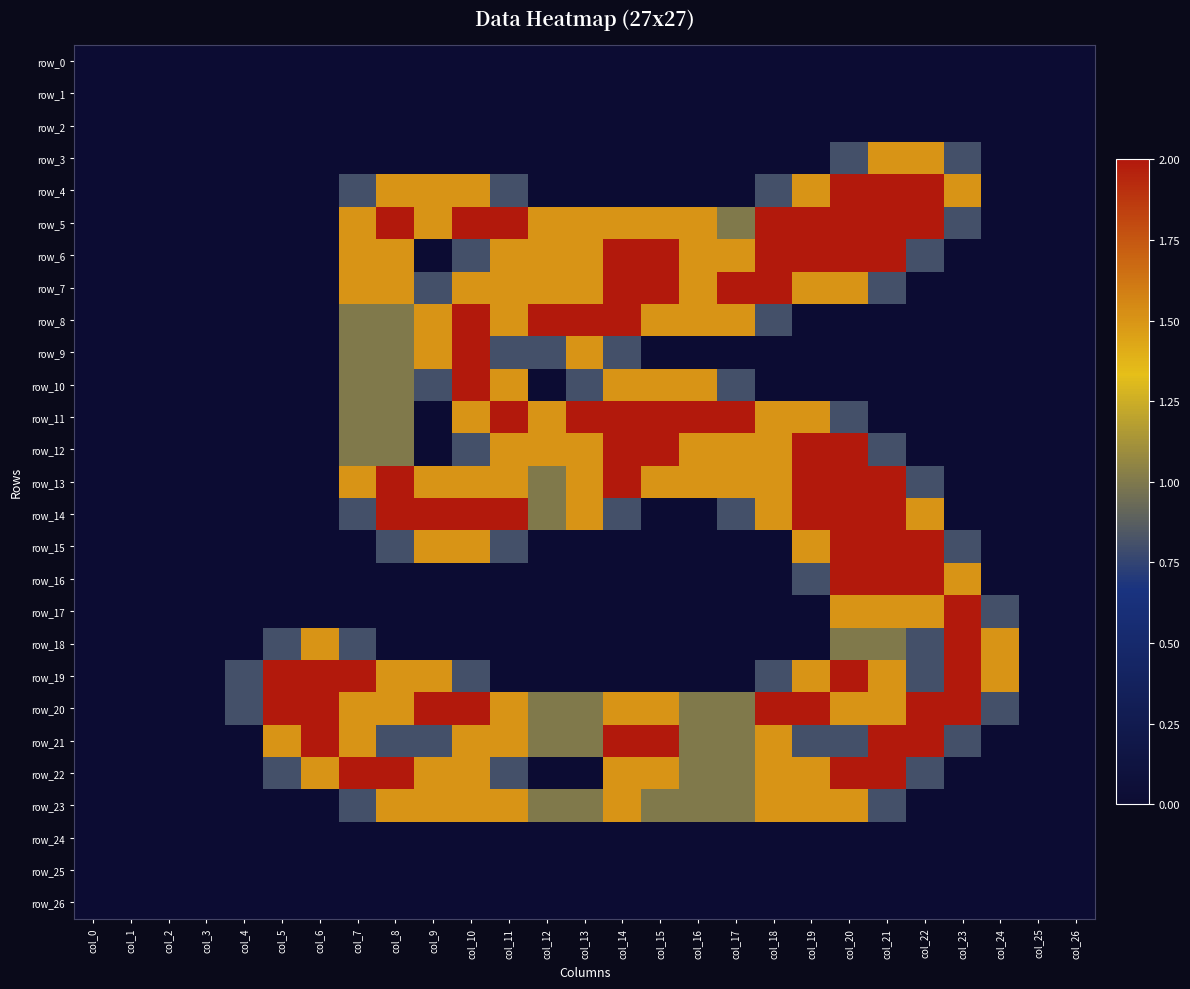

Rank the series by their maximum value, from lowest to highest.

row_0, row_1, row_2, row_24, row_25, row_26, row_3, row_23, row_4, row_5, row_6, row_7, row_8, row_9, row_10, row_11, row_12, row_13, row_14, row_15, row_16, row_17, row_18, row_19, row_20, row_21, row_22